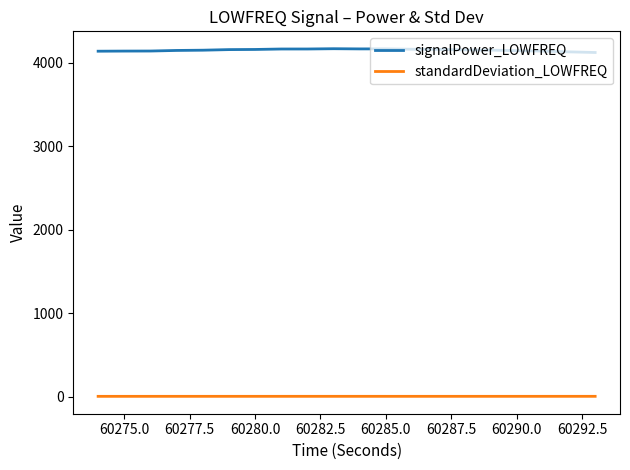

True or false: signalPower_LOWFREQ and standardDeviation_LOWFREQ intersect in this chart.

False